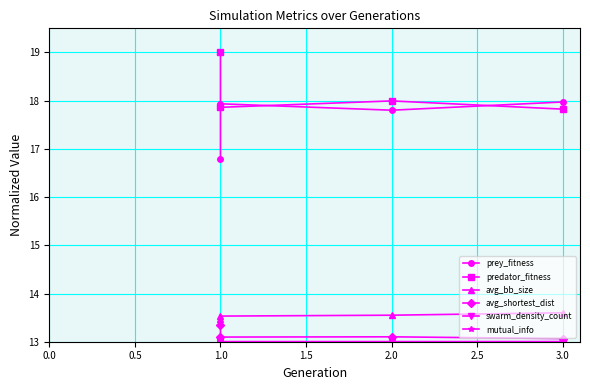

Which has a higher value, 2.0 or 1.0?

1.0